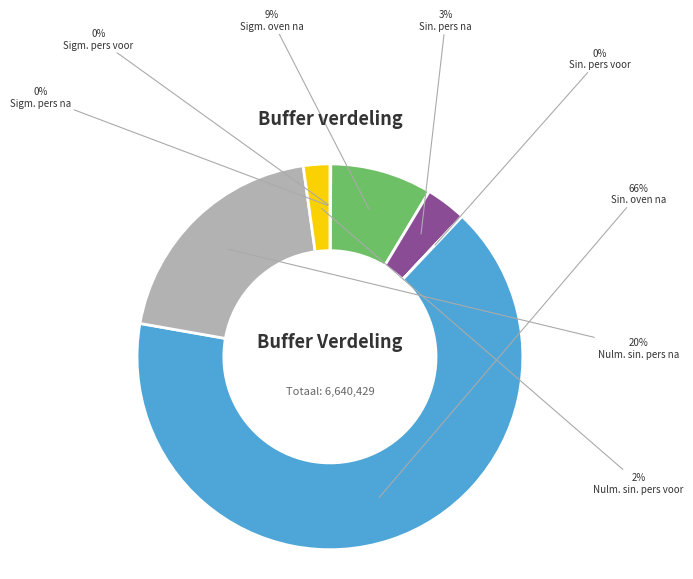

Is there any slice that represents more than half of the pie?

Yes